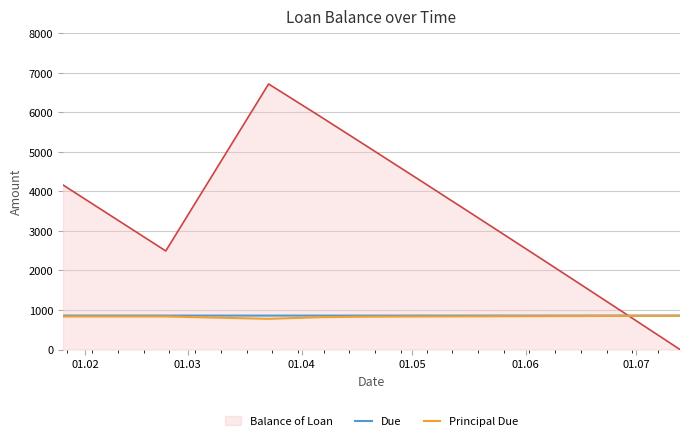

What is the lowest value of the Principal Due series?

776.3